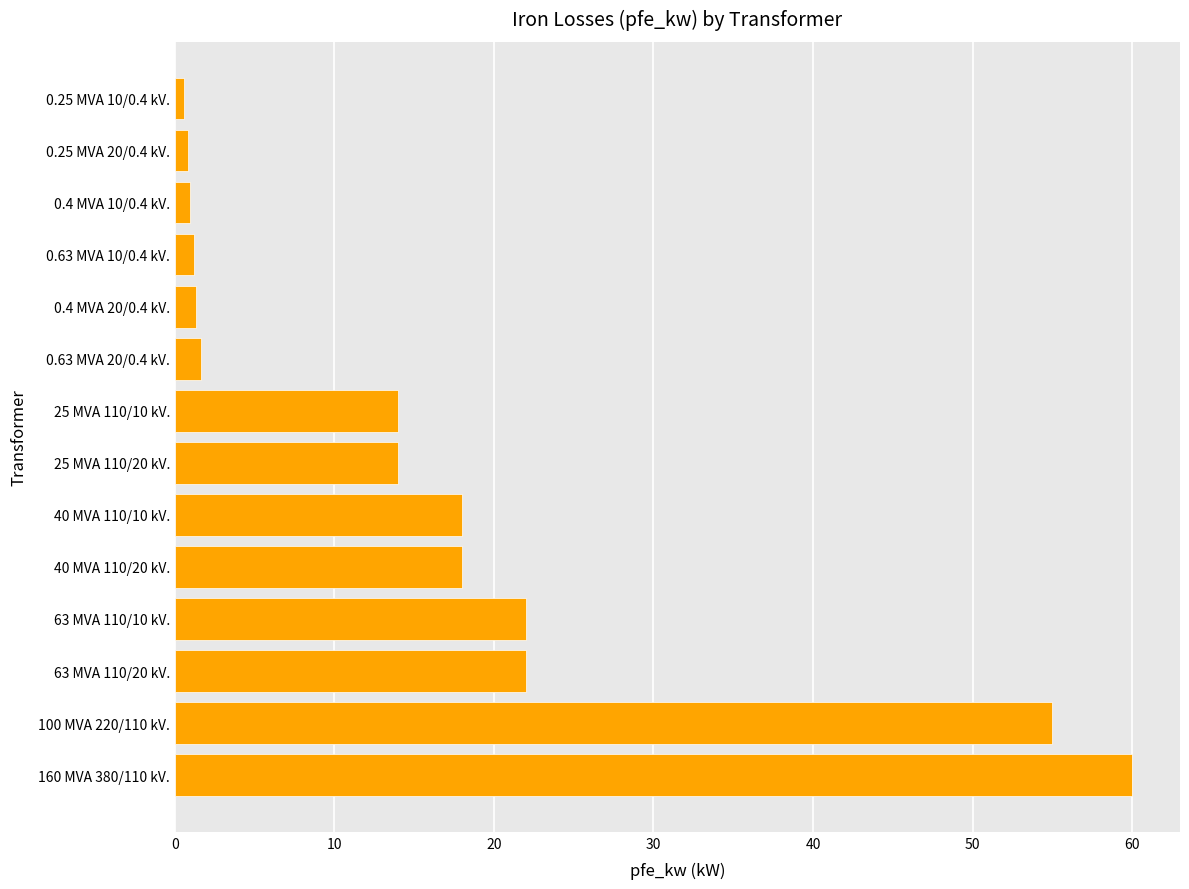

The chart shows a value of 22.0 at 63 MVA 110/20 kV.. True or false?

True